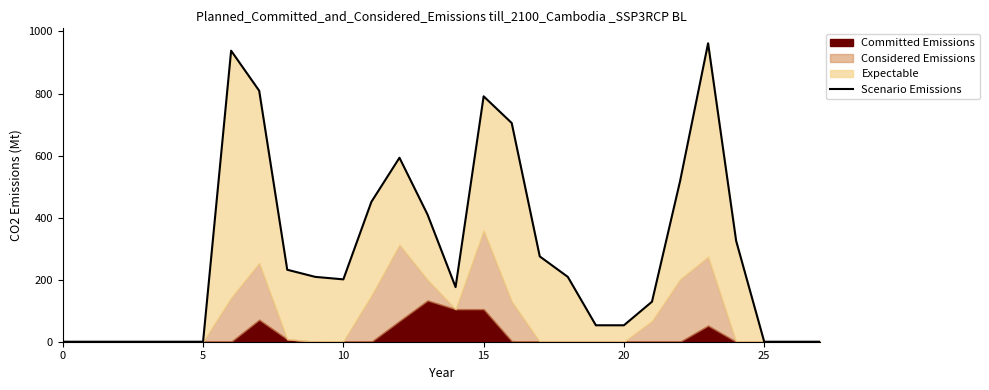

At which category does the data reach its first local valley?

10